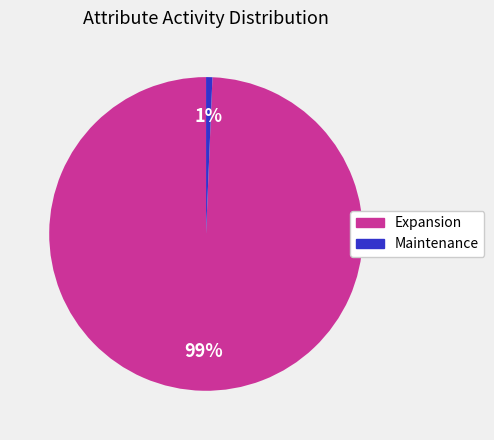

To the nearest percent, what is the average slice percentage?

50%